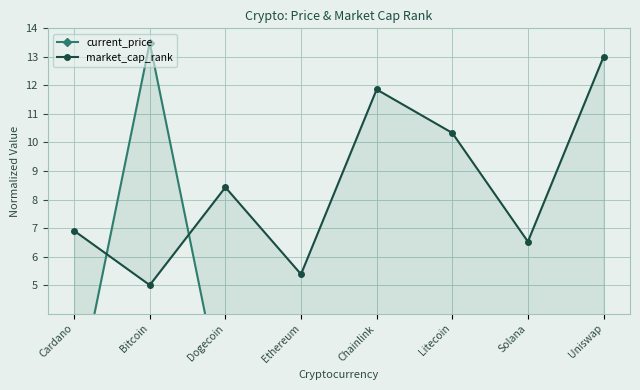

What is the approximate value of current_price at Litecoin?

0.5